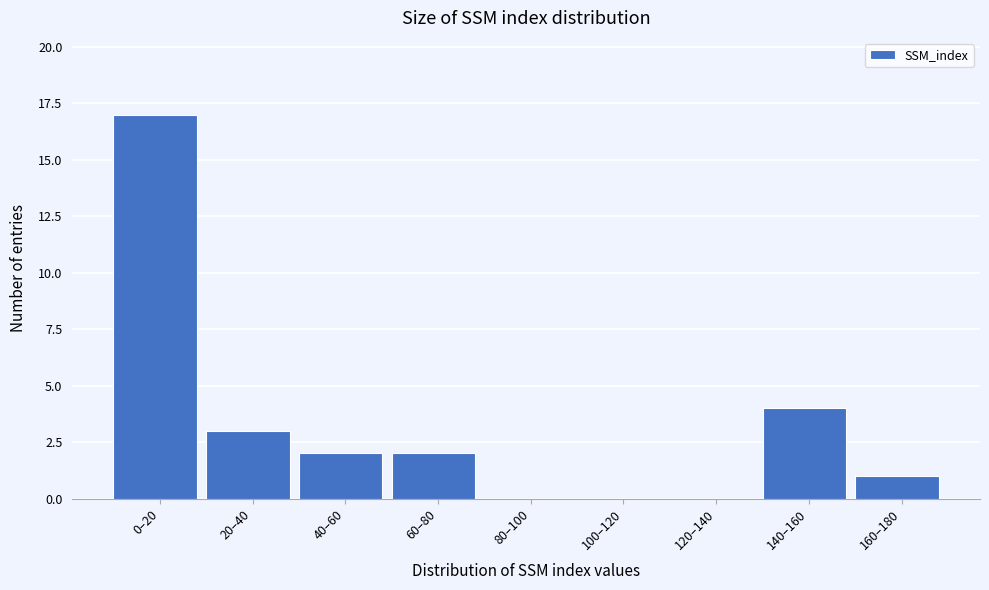

Reading right to left, extract all data points from this chart.

160–180=1	140–160=4	120–140=0	100–120=0	80–100=0	60–80=2	40–60=2	20–40=3	0–20=17